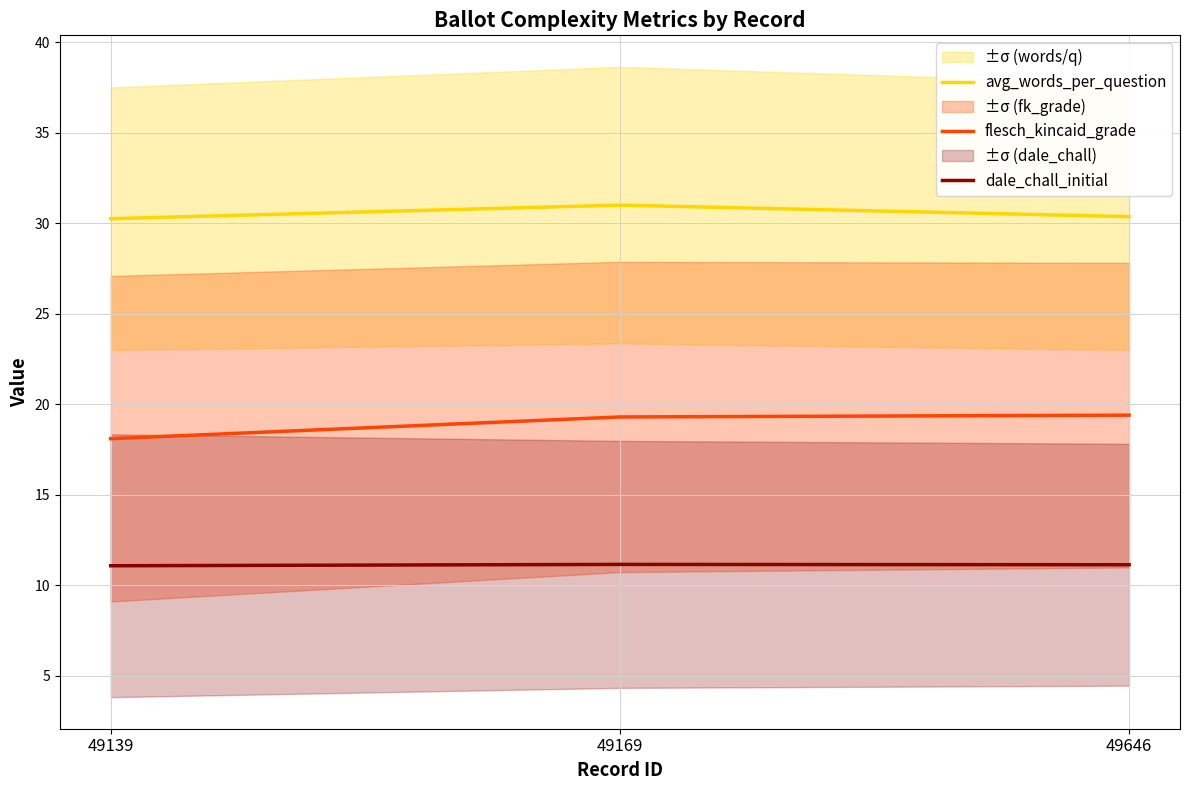

Reading left to right, list all the values displayed in this chart.

avg_words_per_question: 49139=30.2	49169=31.0	49646=30.4
flesch_kincaid_grade: 49139=18.1	49169=19.3	49646=19.4
dale_chall_initial: 49139=11.1	49169=11.2	49646=11.1